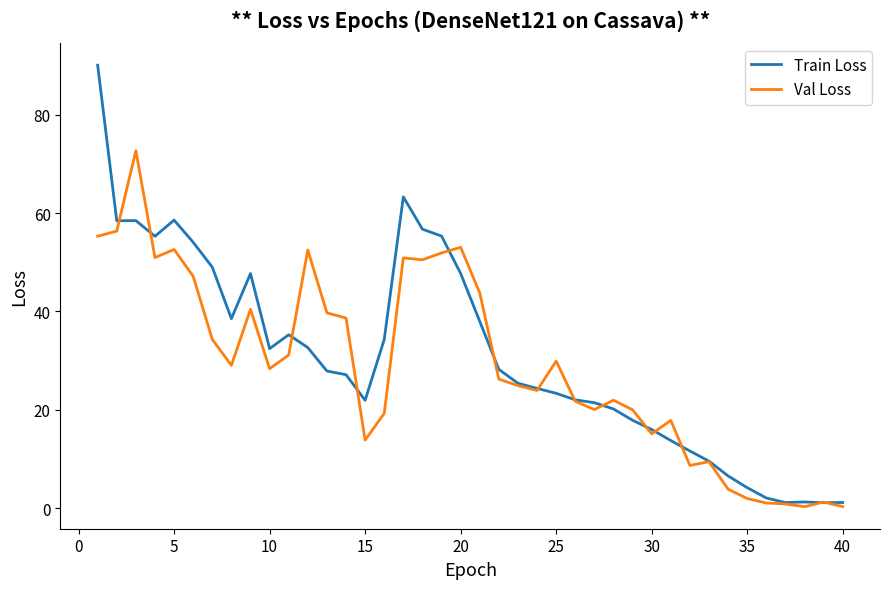

What is the maximum value for Train Loss?

90.1